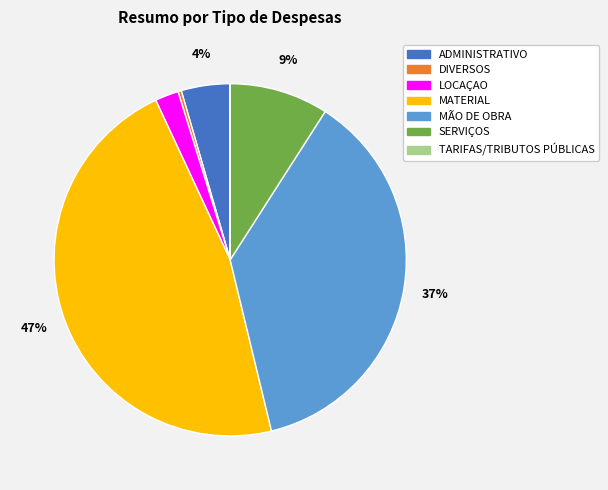

Is there any slice that represents more than half of the pie?

No